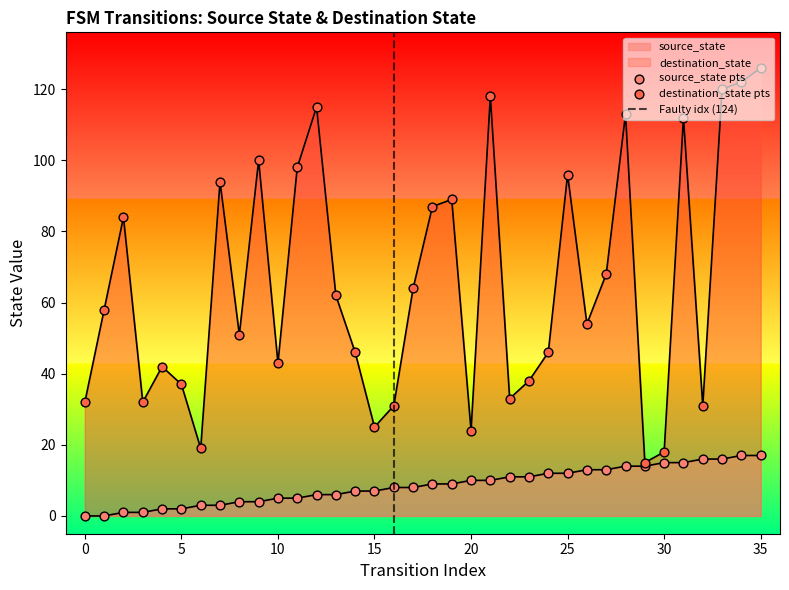

What are all the series names shown in the legend?

source_state, destination_state